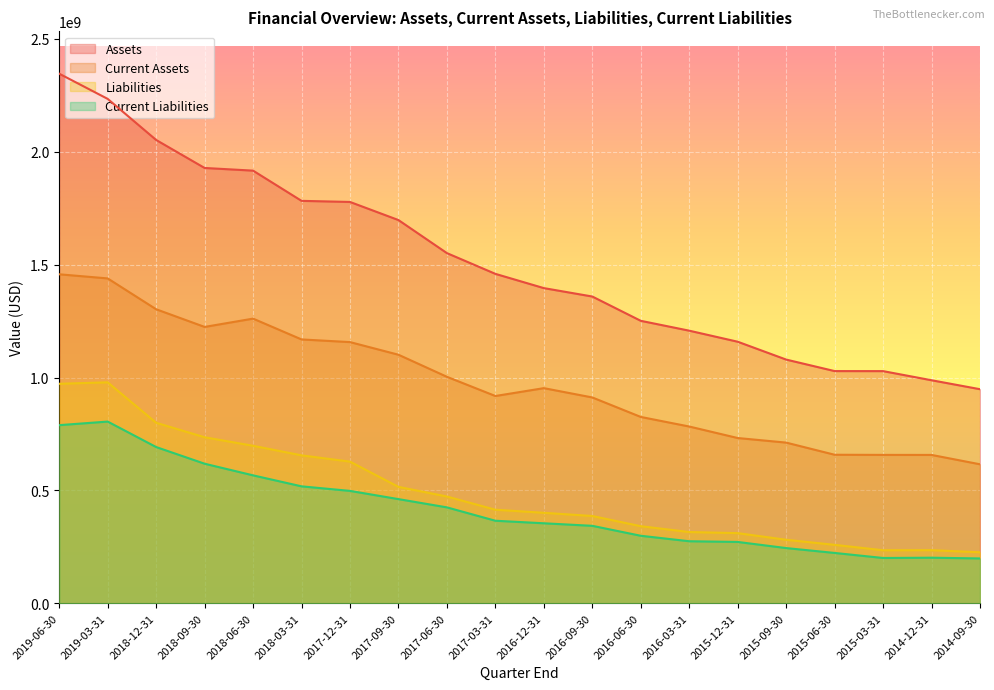

At how many categories does at least one series exceed 1057818271?

16